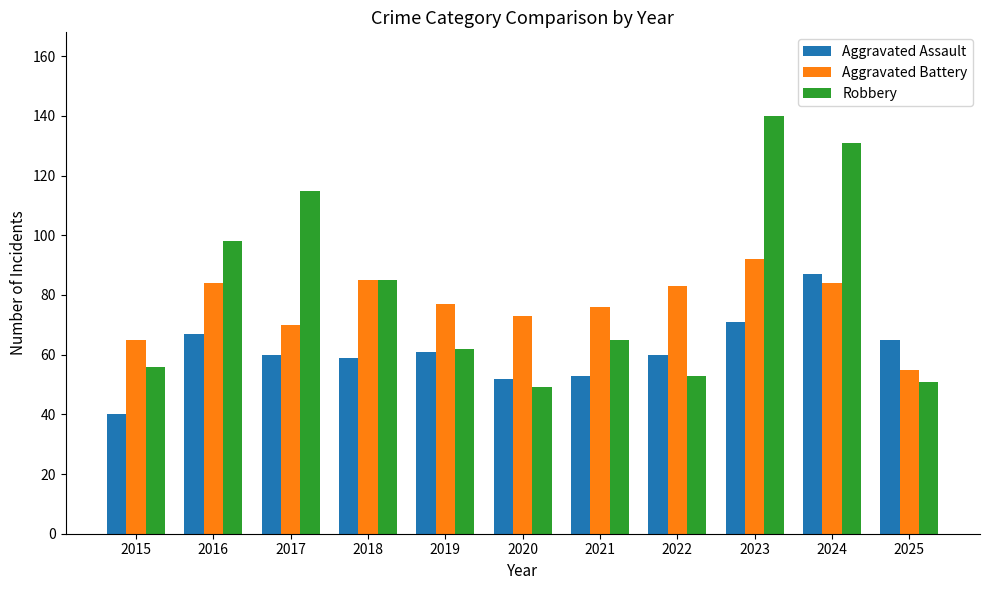

What is the highest value of the Robbery series?

140